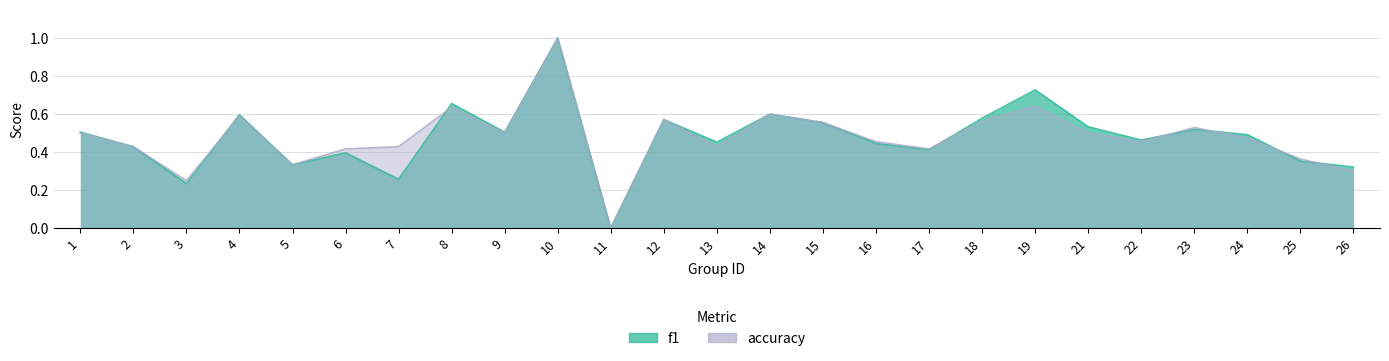

Which series changed the most between 13 and 23?

accuracy